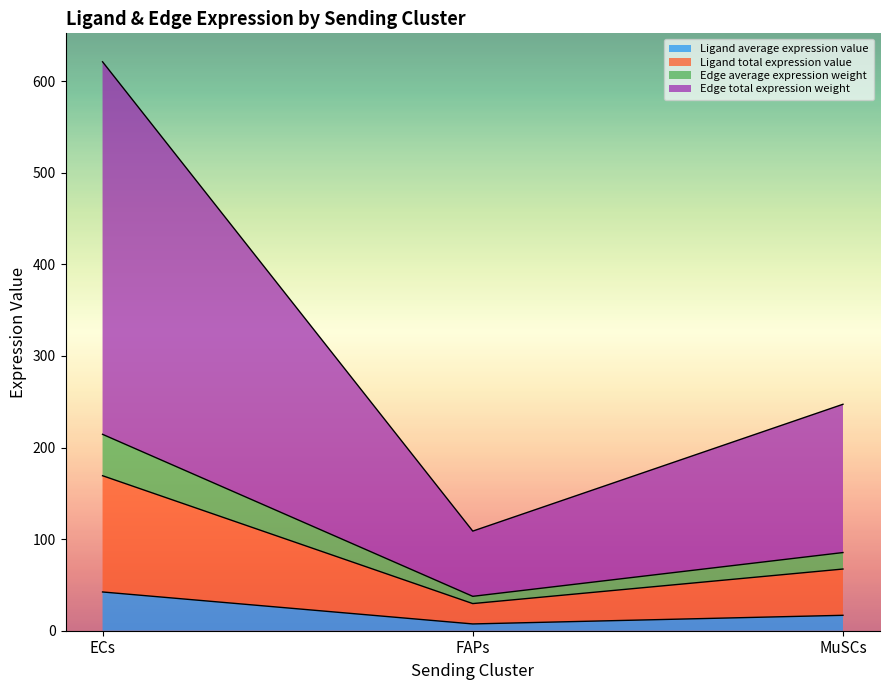

What is the spread (max minus min) of values at 3?

578.9